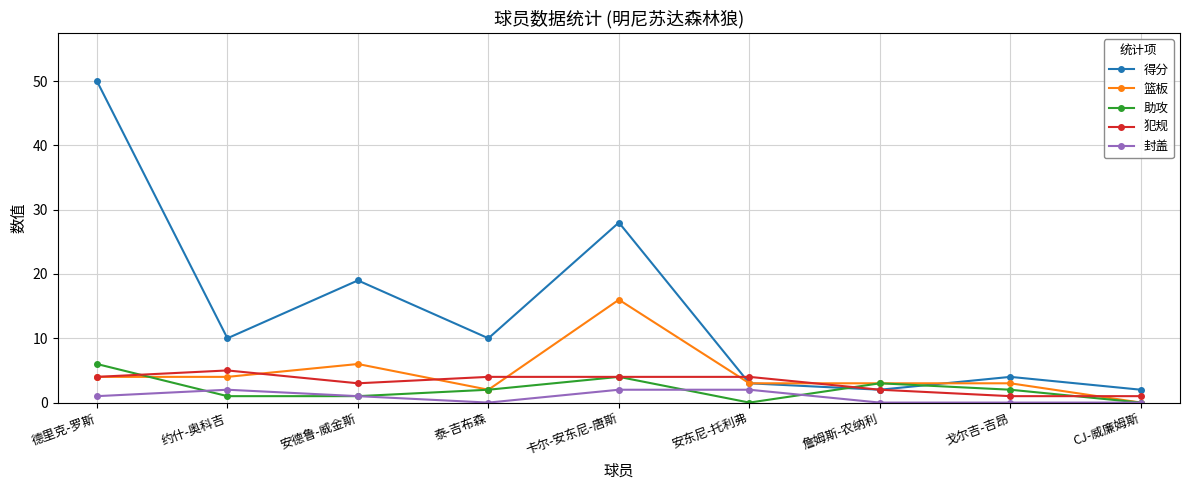

Which label corresponds to the largest value in the chart?

德里克-罗斯